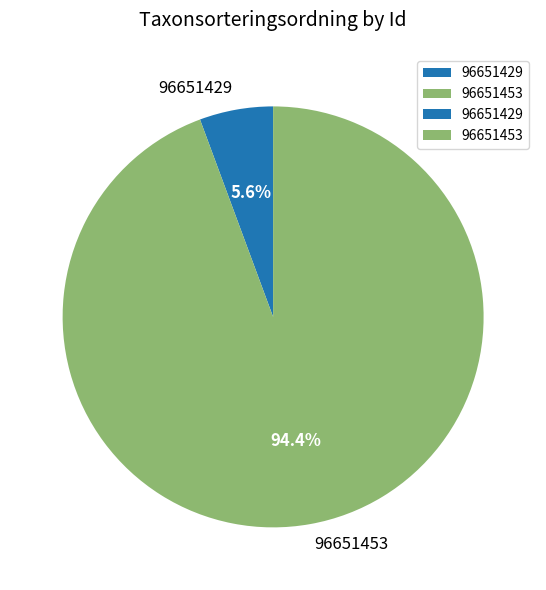

Does any single category account for the majority?

Yes